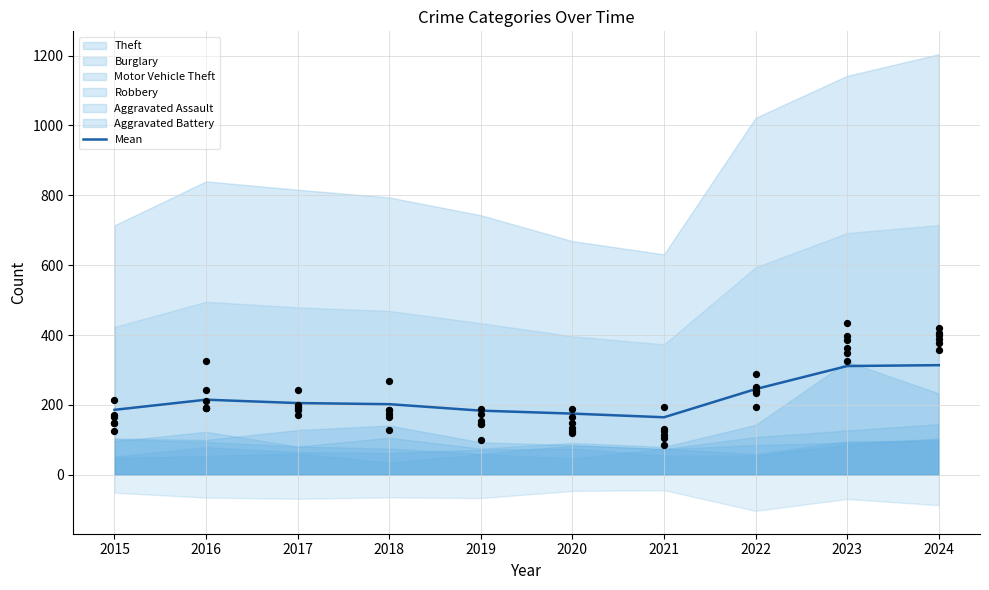

Which has a higher value, 2021 or 2019?

2019